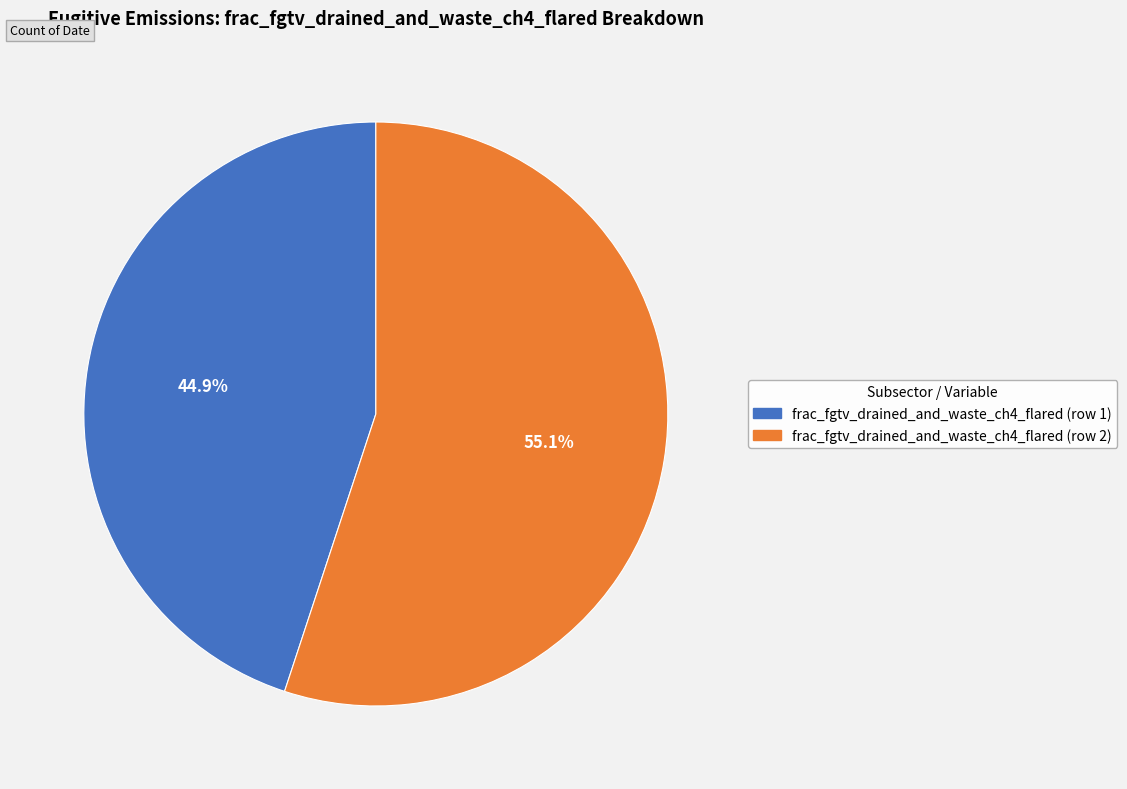

Does frac_fgtv_drained_and_waste_ch4_flared (row 2) represent more than half of the total?

Yes